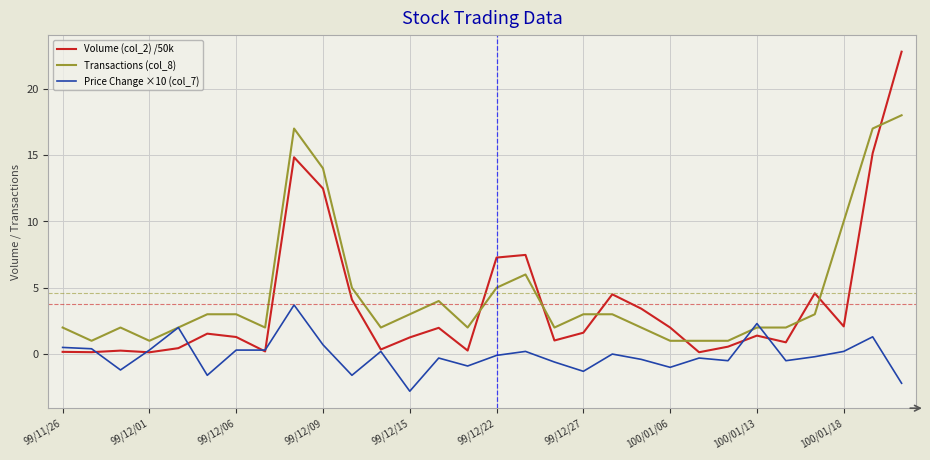

List the series in order of their overall mean, lowest first.

Price Change ×10 (col_7), Volume (col_2) /50k, Transactions (col_8)